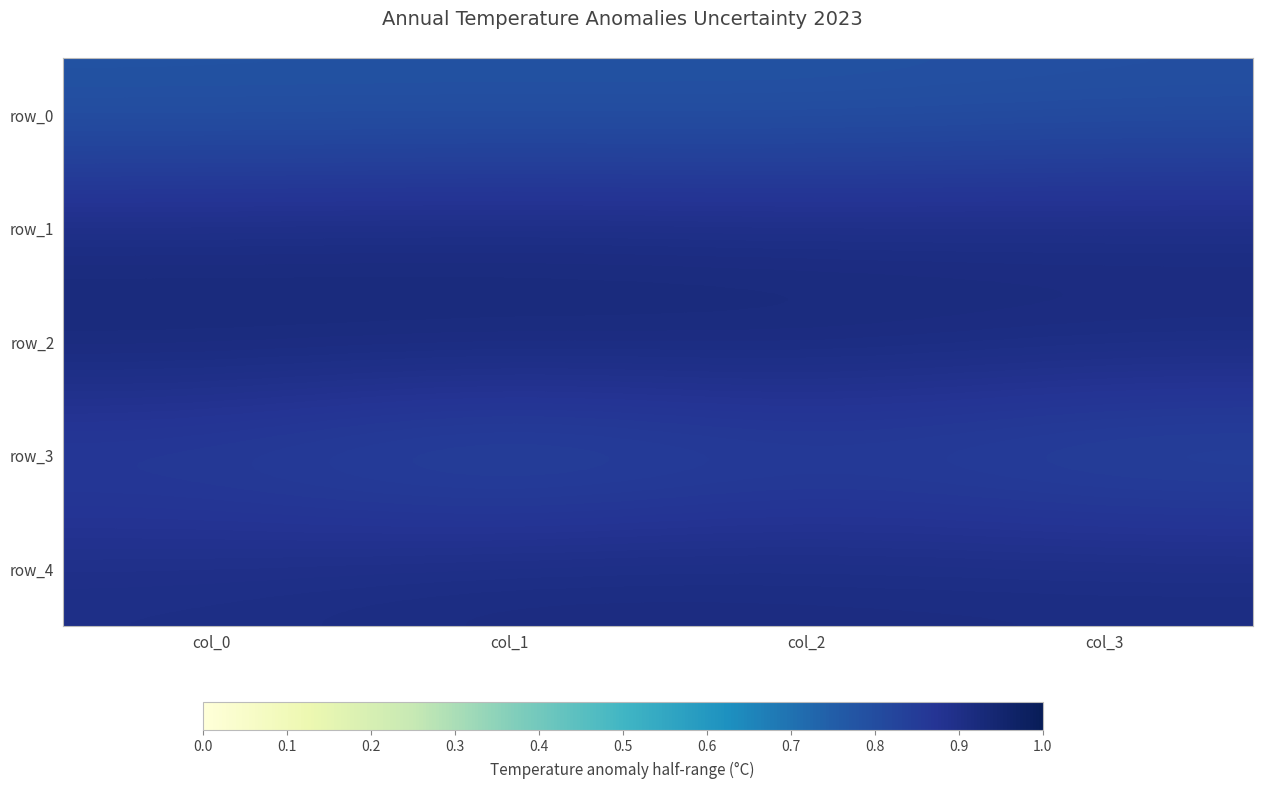

What is the smallest value displayed?

0.8